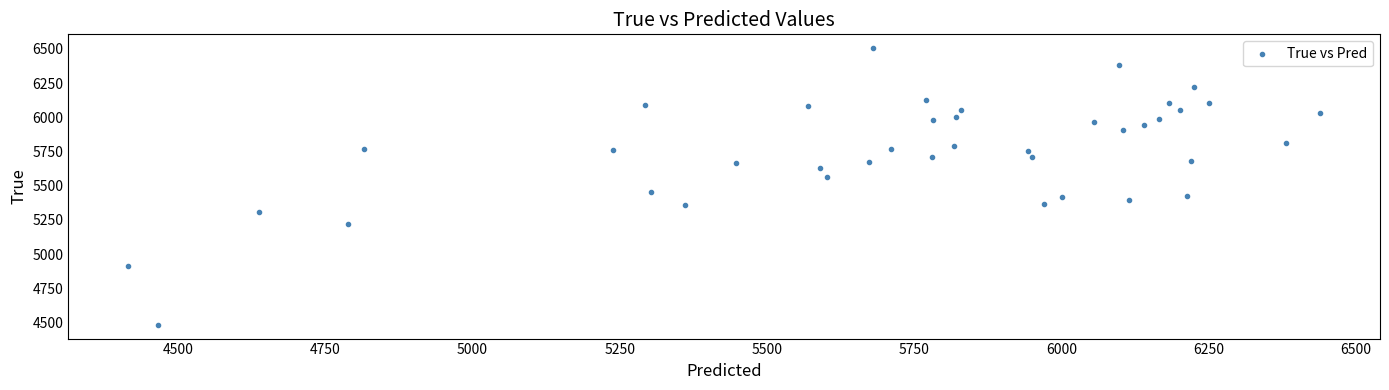

What Y value in the scatter plot is closest to 5494?

5456